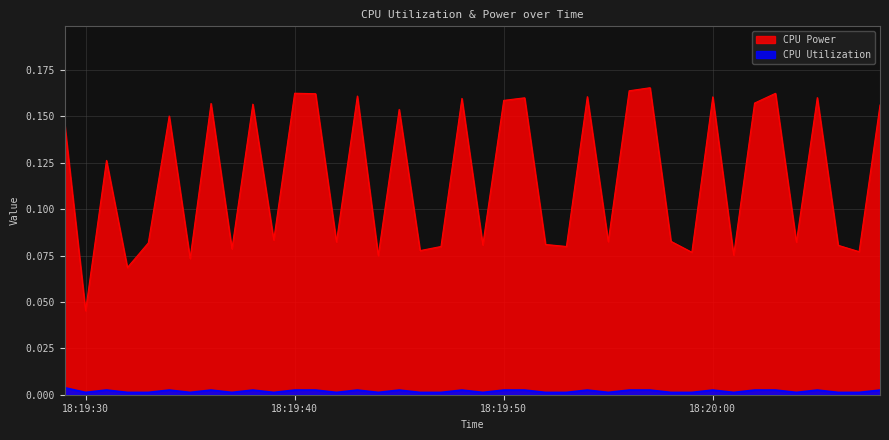

What is the label of the 37th point from the right?

2025-03-25 18:19:32